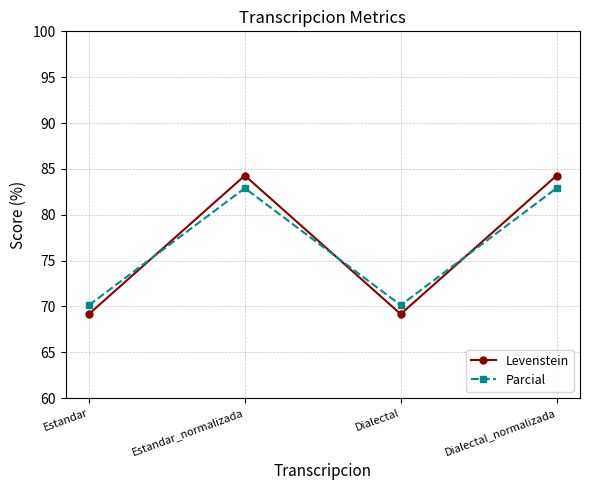

Which series has the largest range (max minus min)?

Levenstein